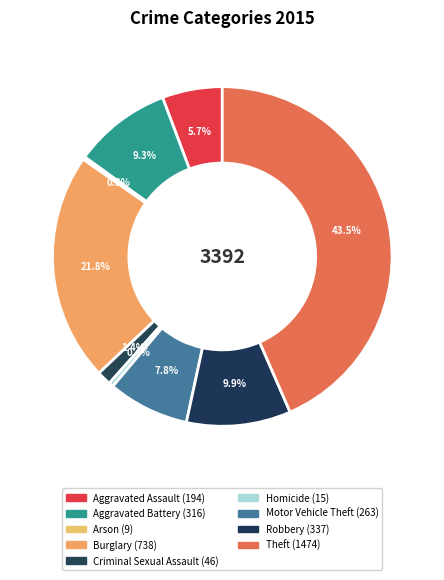

Which category has the smallest portion of the pie?

Arson